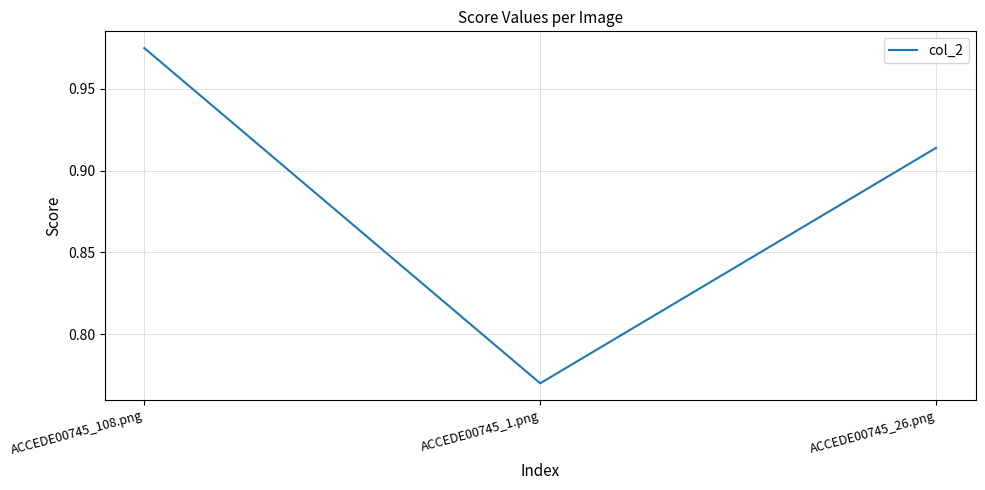

What is the difference between the maximum and second lowest values?

0.1